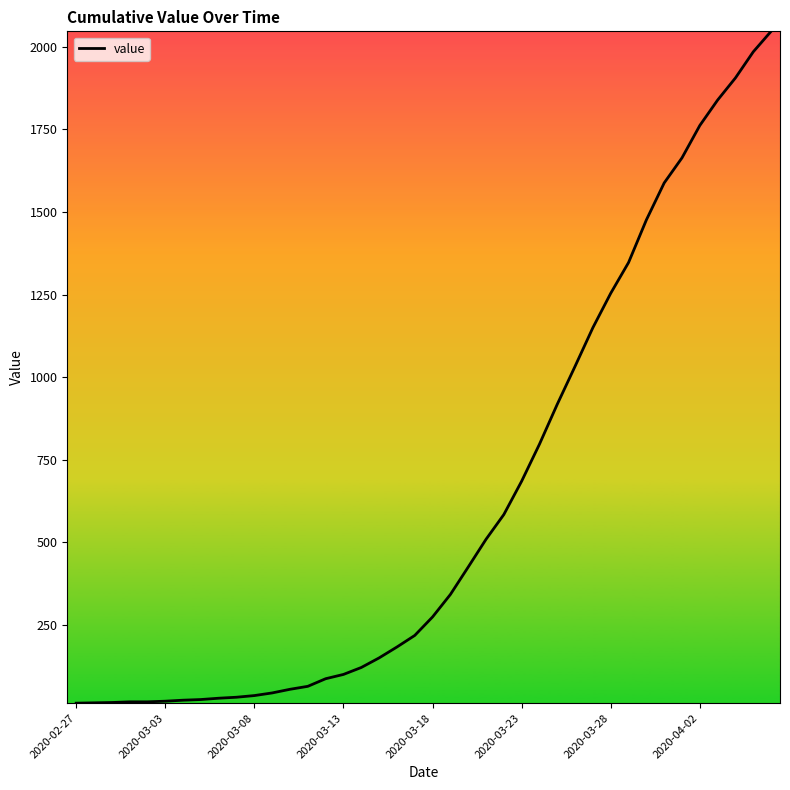

What is the difference between the maximum and minimum values?

2034